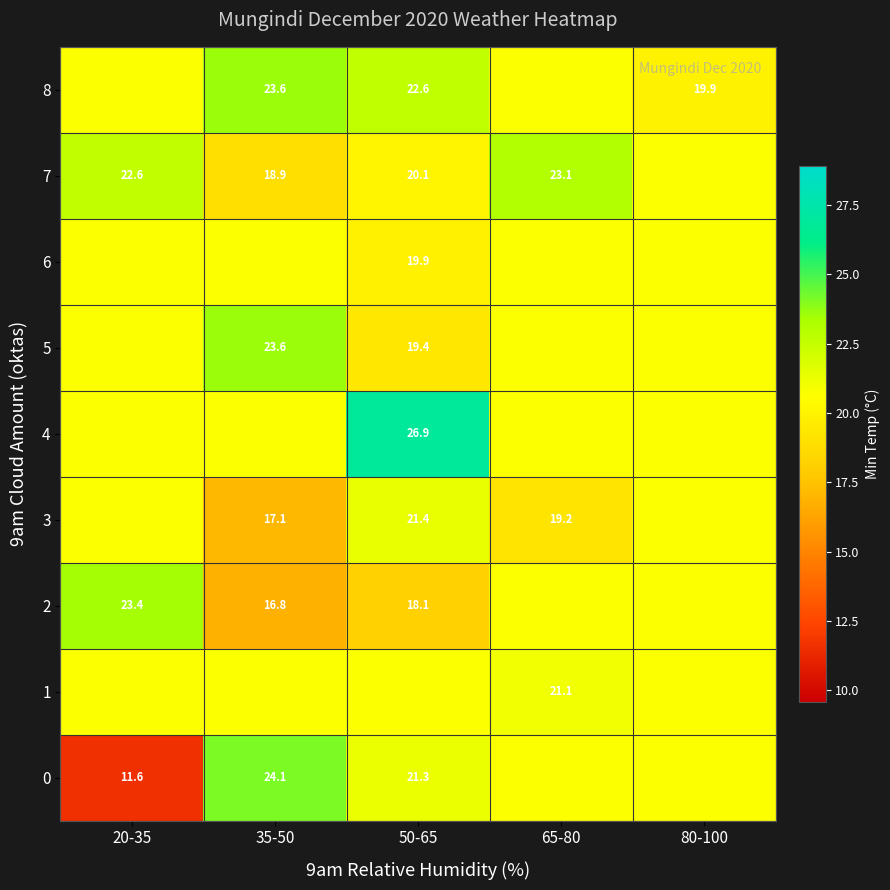

The value of 3 at 80-100 is 20.7. True or false?

True